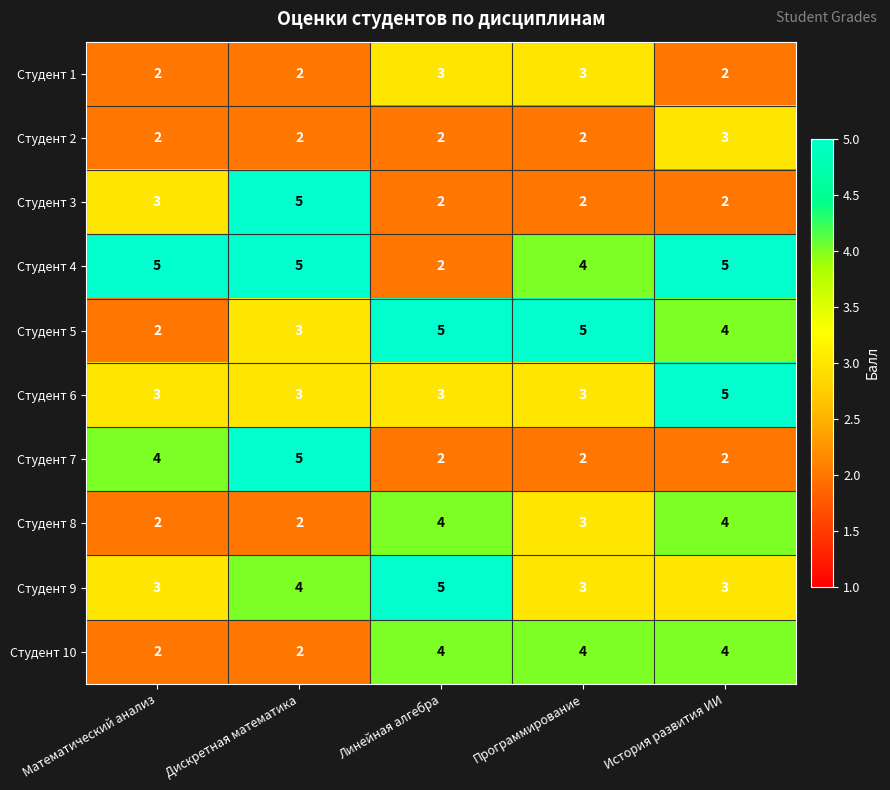

At which label is Студент 4 closest to 3?

Линейная алгебра